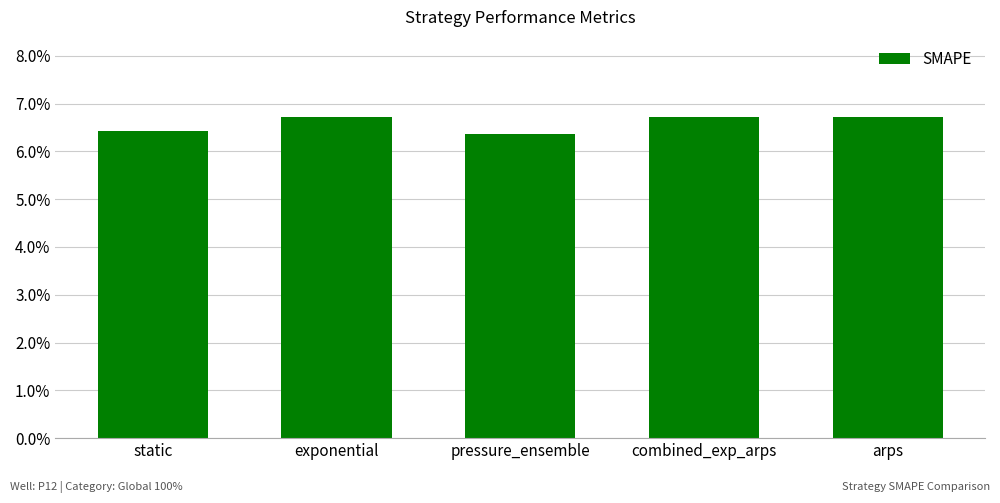

Are the bars grouped side by side (vs. stacked)?

No